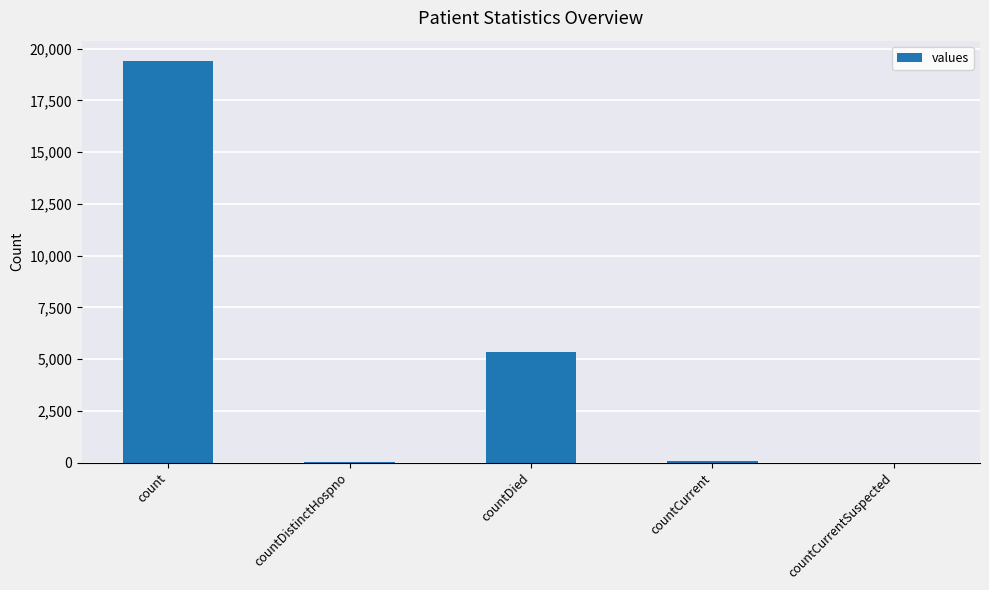

What is the change in value from count to countCurrent?

-19360